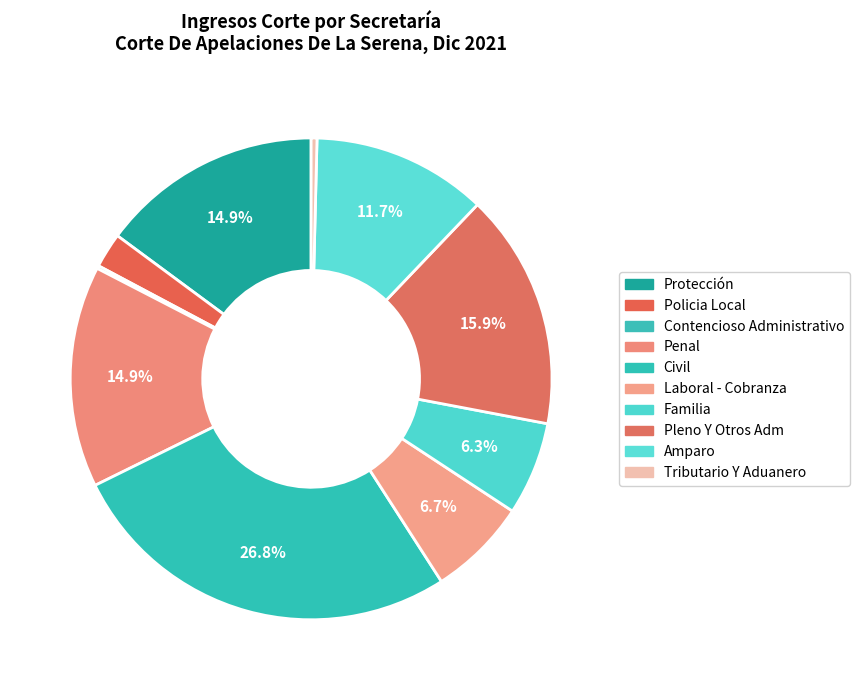

What is the change in value from Protección to Policia Local?

-64